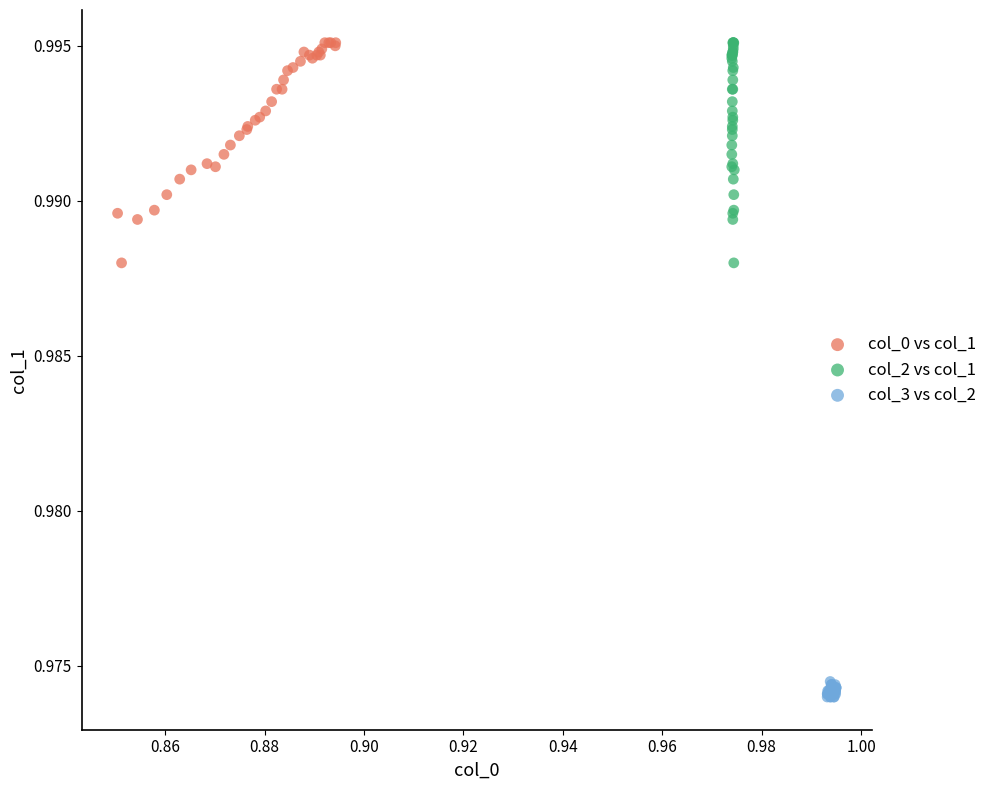

What are all the series names shown in the legend?

col_0 vs col_1, col_2 vs col_1, col_3 vs col_2